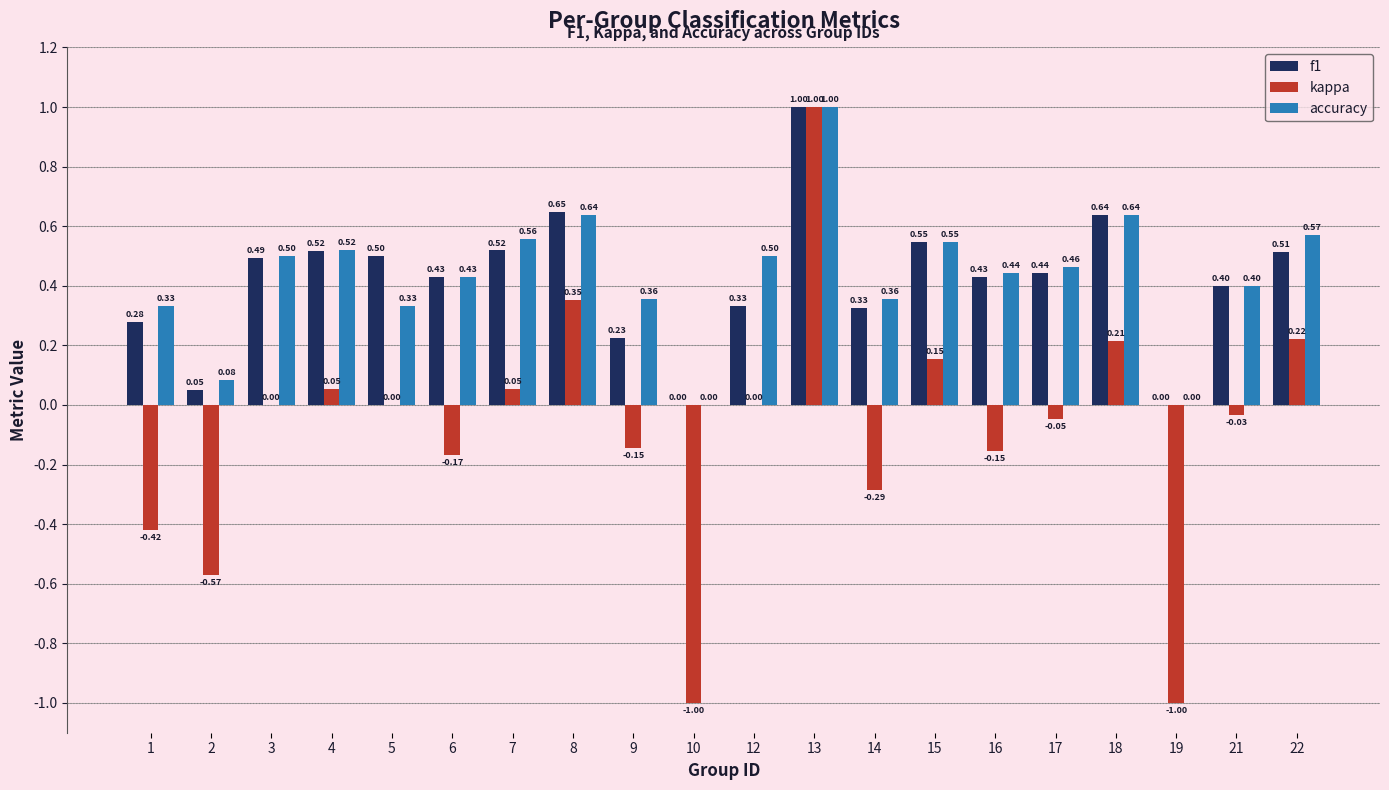

Is the value of kappa at 18 greater than the value of accuracy at 14?

No